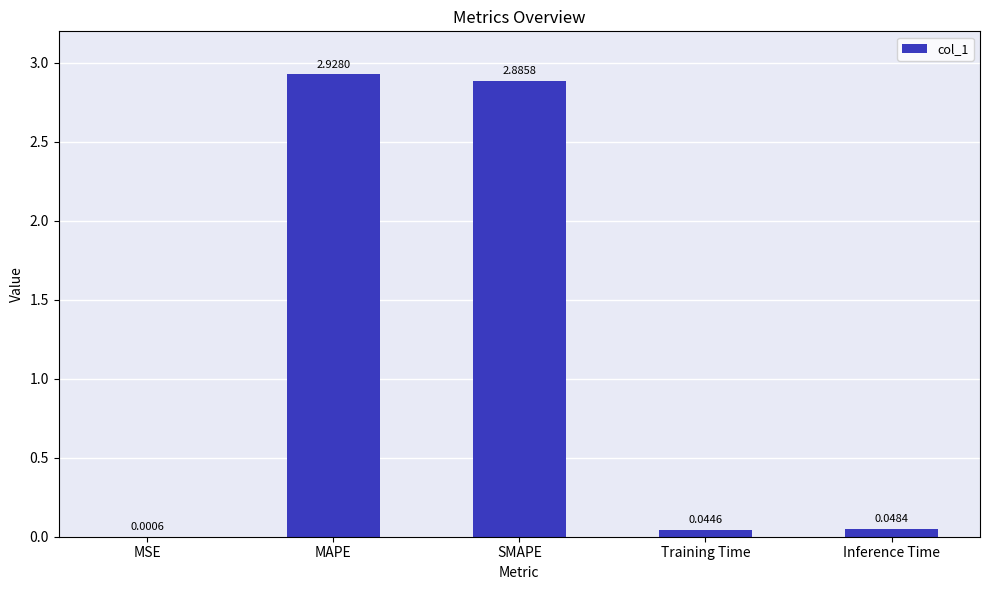

Does the chart contain stacked bars?

No